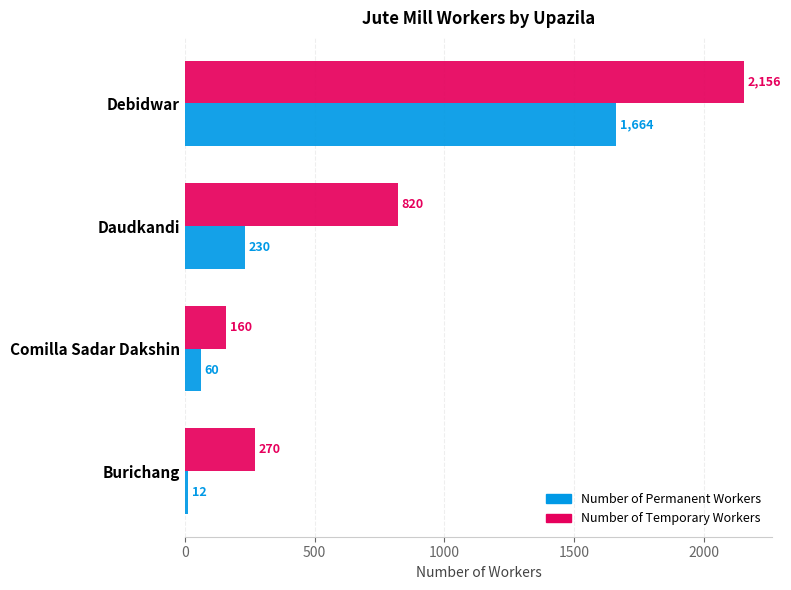

What is the difference between the maximum and minimum values in the Number of Permanent Workers series?

1652